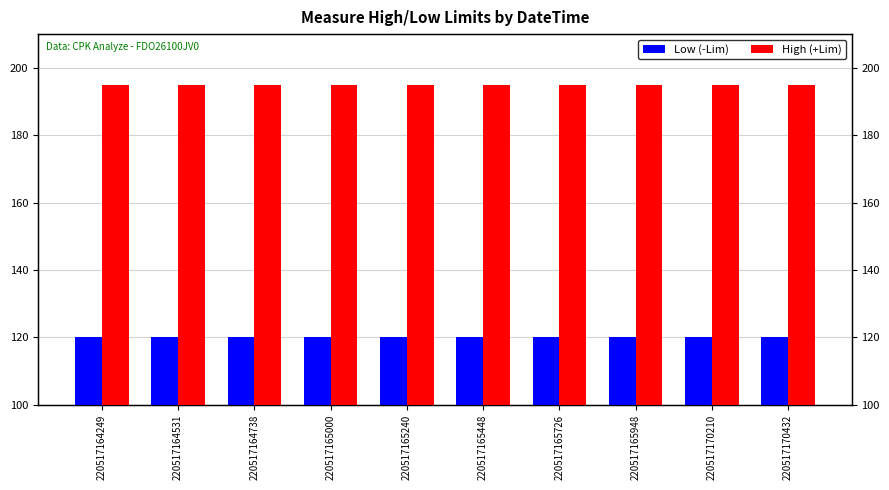

Which series has the widest spread of values?

Low (-Lim)